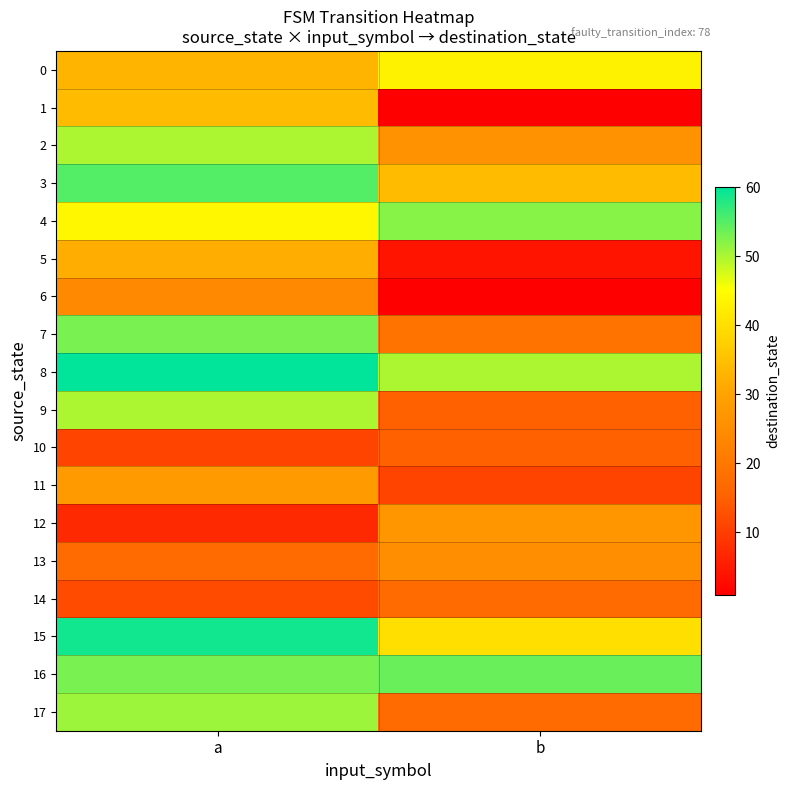

At a, list the series in order from largest to smallest.

8, 15, 3, 7, 16, 17, 2, 9, 4, 1, 0, 5, 11, 6, 13, 14, 10, 12